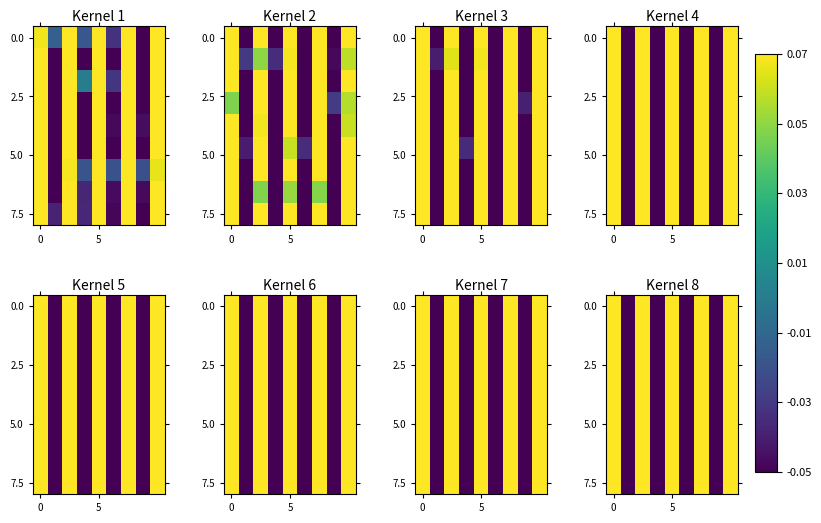

What is the total value across all series at 7?

-2.5